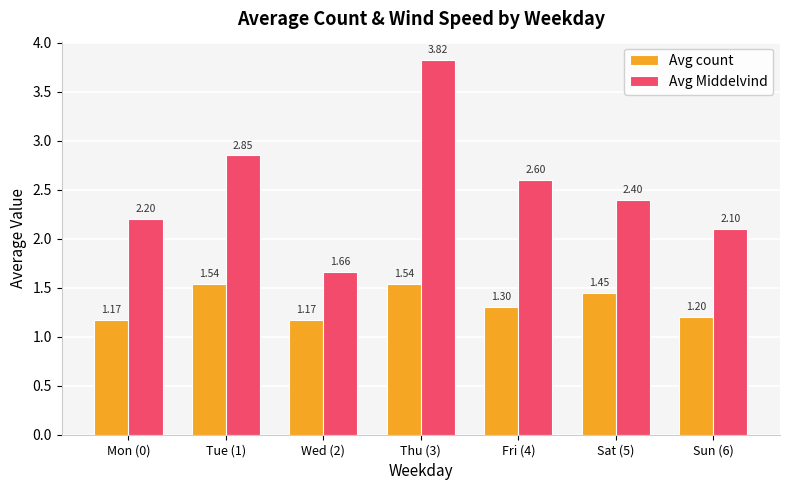

What is the smallest value displayed?

1.2